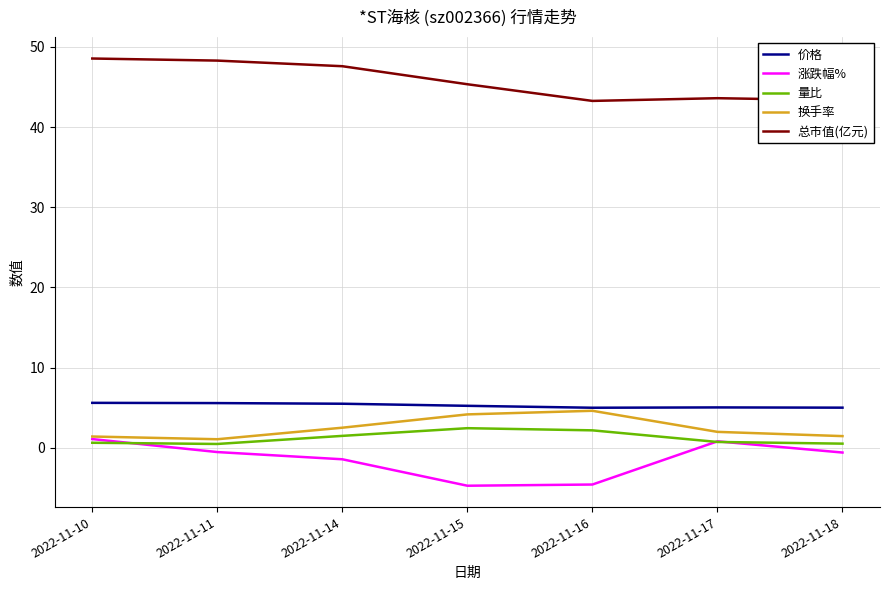

How many values in the 总市值(亿元) series are below 45?

3